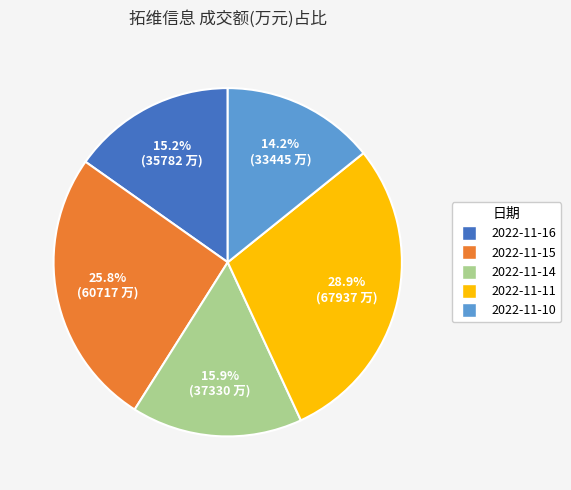

How many segments does this pie chart have?

5